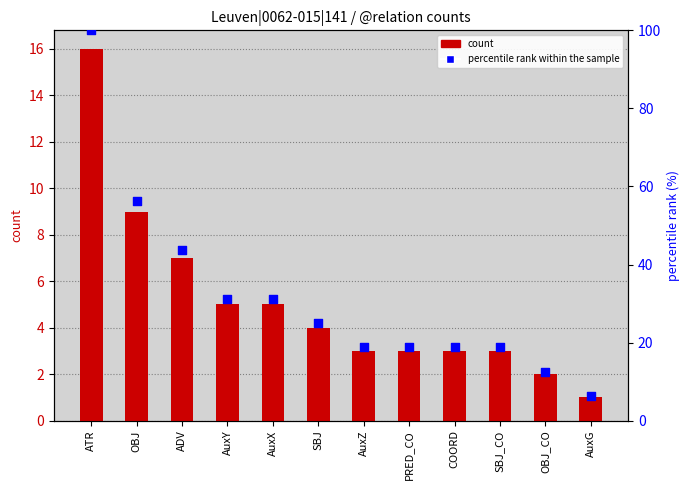

What is the total value across all series at AuxY?

36.2